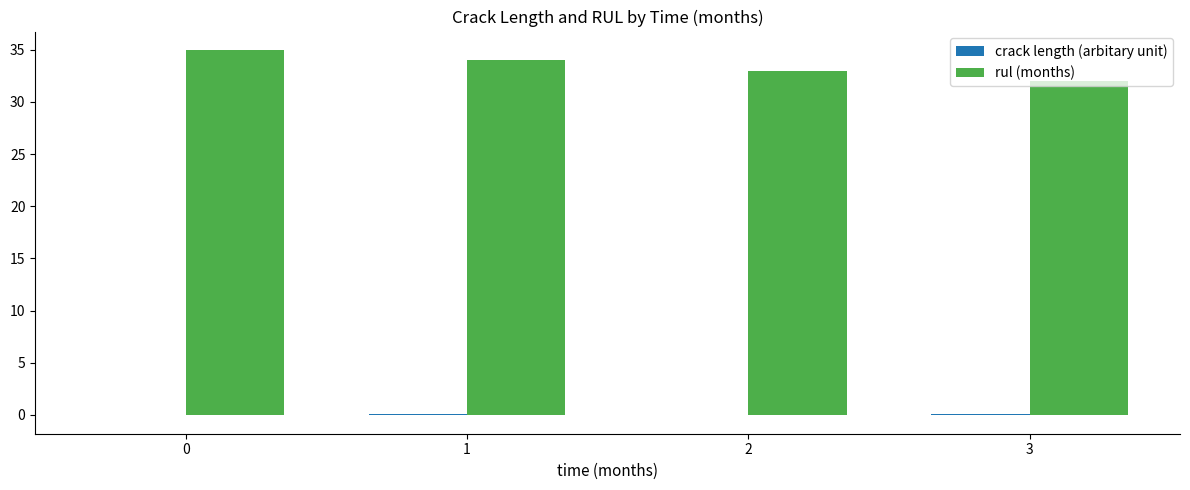

How many data points does each series have?

4